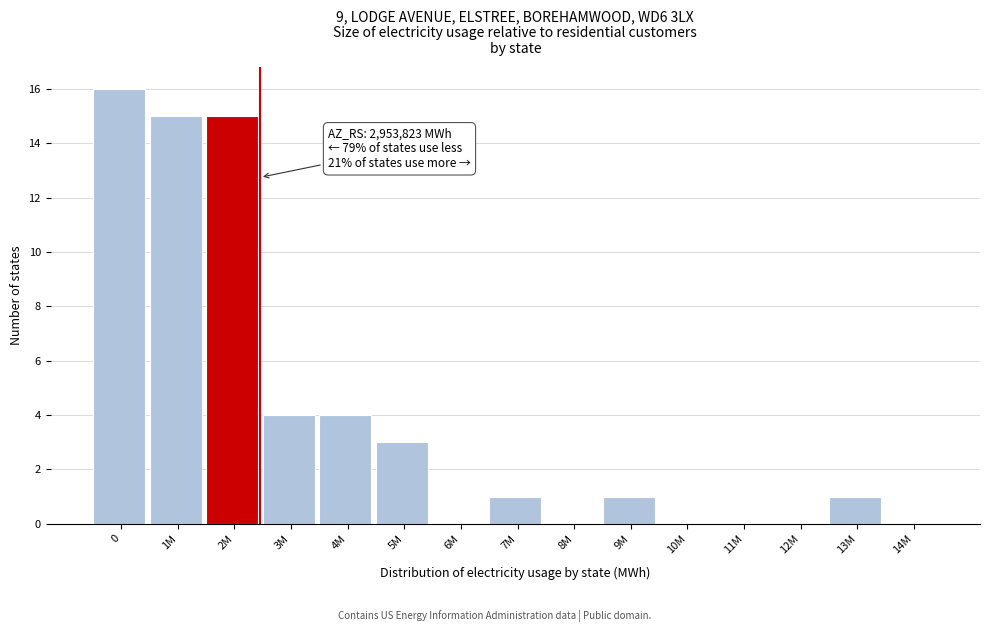

Reading left to right, transcribe all the data shown in this chart.

0=16	1M=15	2M=15	3M=4	4M=4	5M=3	6M=0	7M=1	8M=0	9M=1	10M=0	11M=0	12M=0	13M=1	14M=0